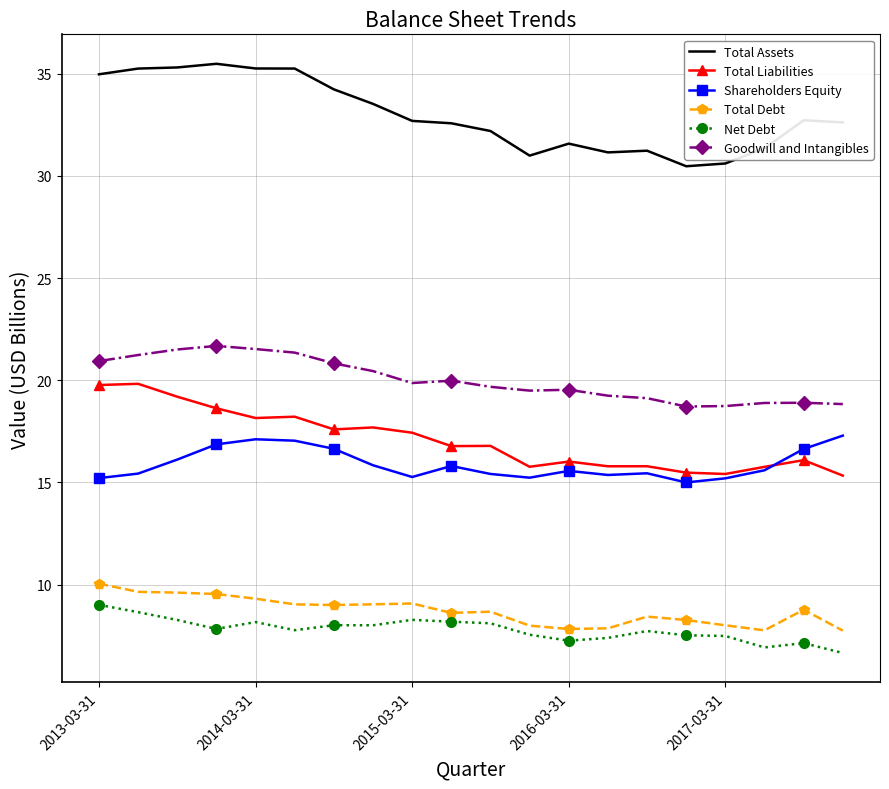

Which series has the largest total across all categories?

Total Assets